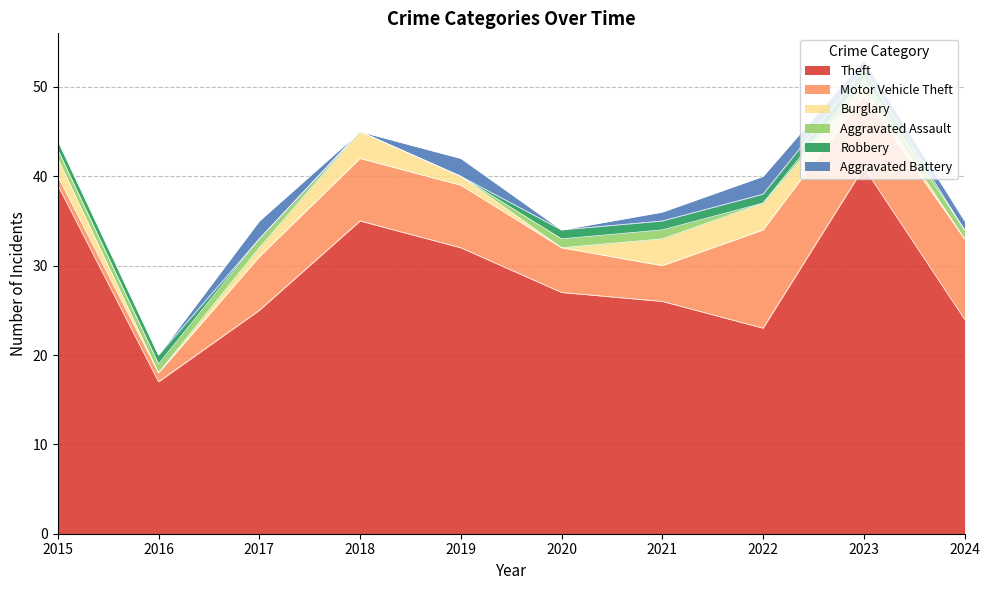

Which series has the largest total across all categories?

Theft